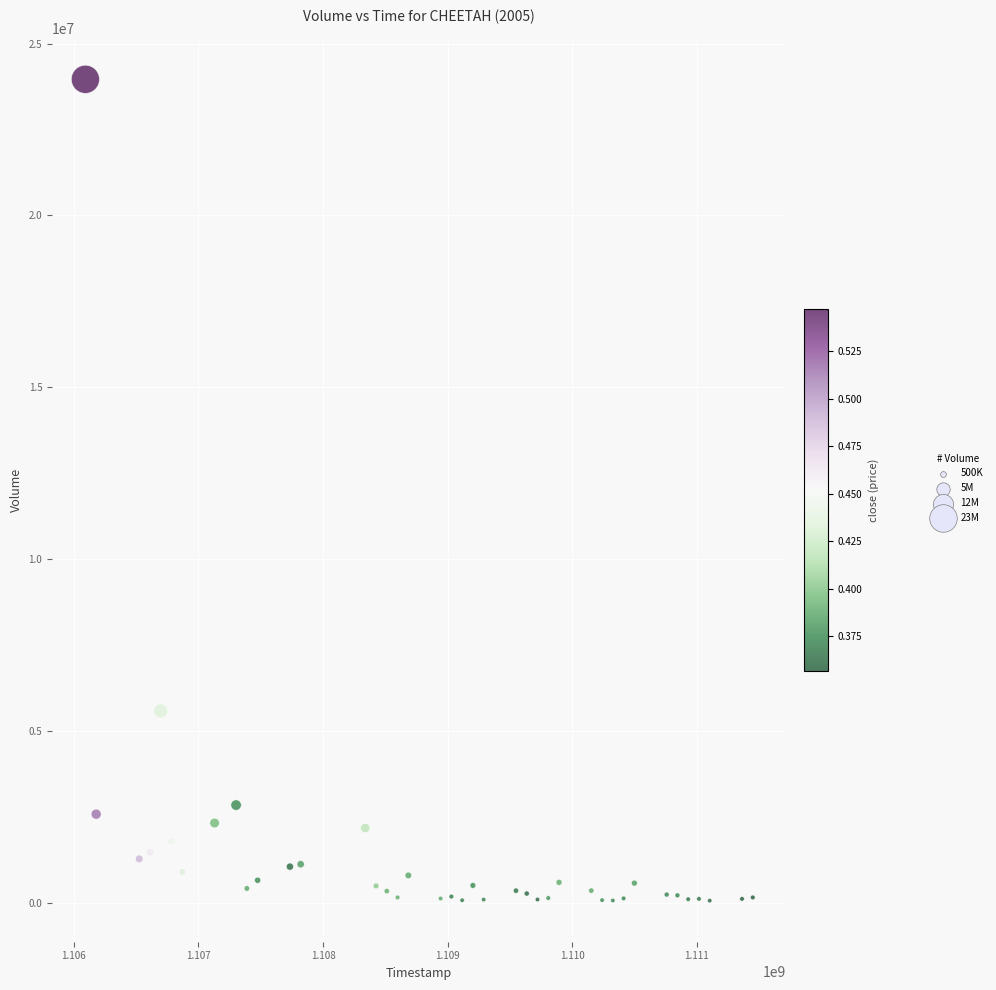

What is the range of Y values (max minus min)?

23891988